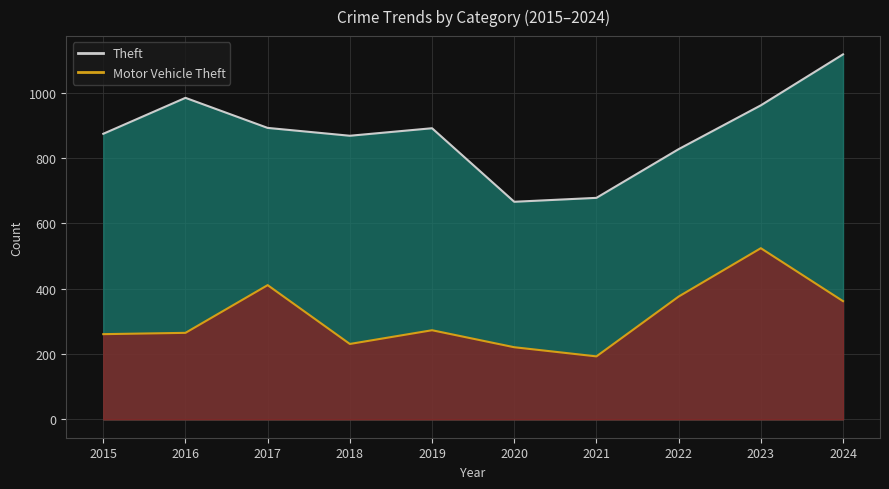

Reading left to right, extract all data points from this chart.

Theft: 874	984	892	868	891	666	678	827	961	1117
Motor Vehicle Theft: 261	265	411	231	273	221	193	376	524	362